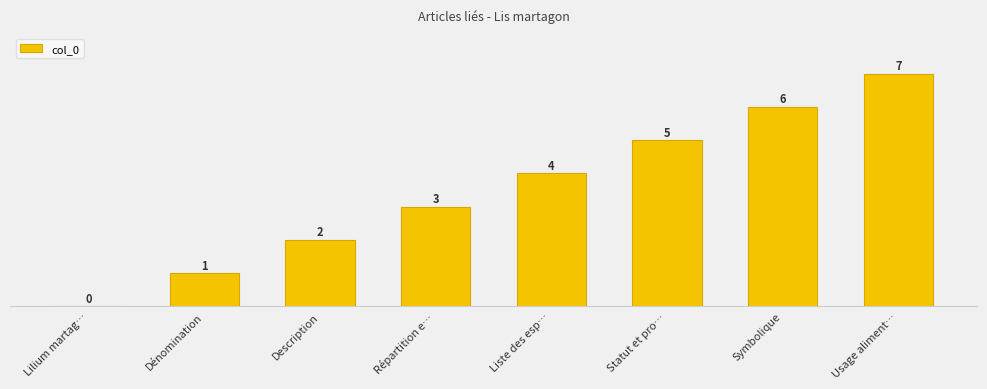

Does the chart contain stacked bars?

No